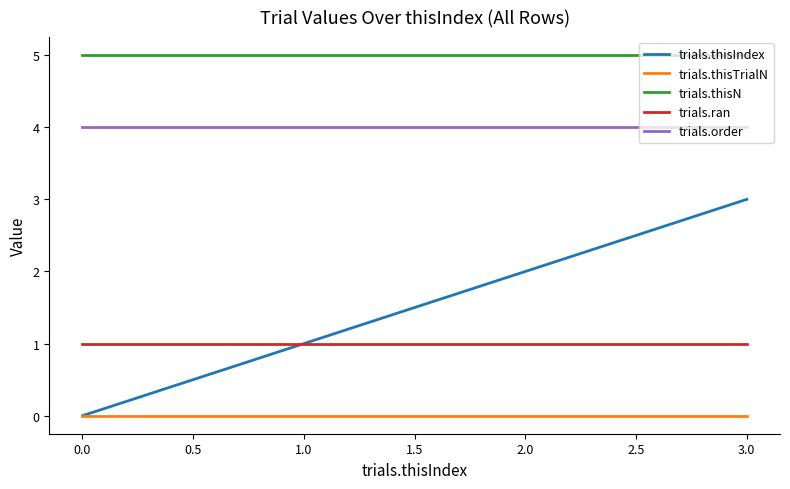

True or false: trials.thisTrialN and trials.order intersect in this chart.

False